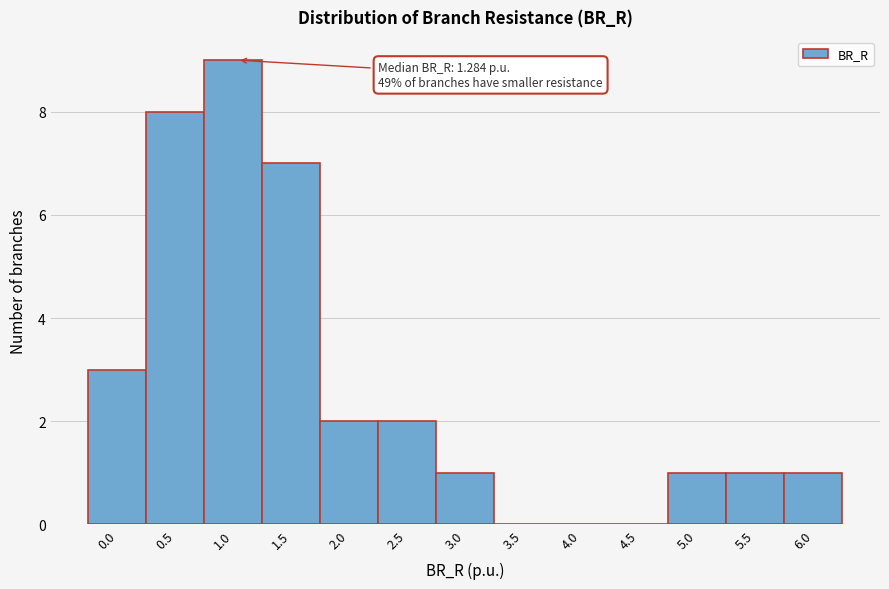

Reading left to right, transcribe all the data shown in this chart.

0.0=3	0.5=8	1.0=9	1.5=7	2.0=2	2.5=2	3.0=1	3.5=0	4.0=0	4.5=0	5.0=1	5.5=1	6.0=1